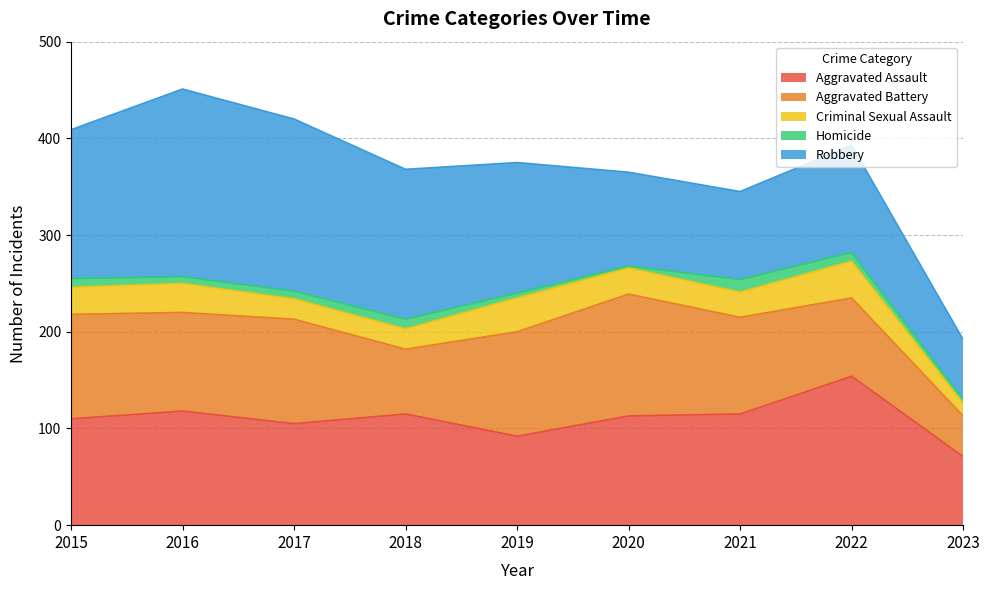

At which label does Aggravated Battery first exceed 102?

2015